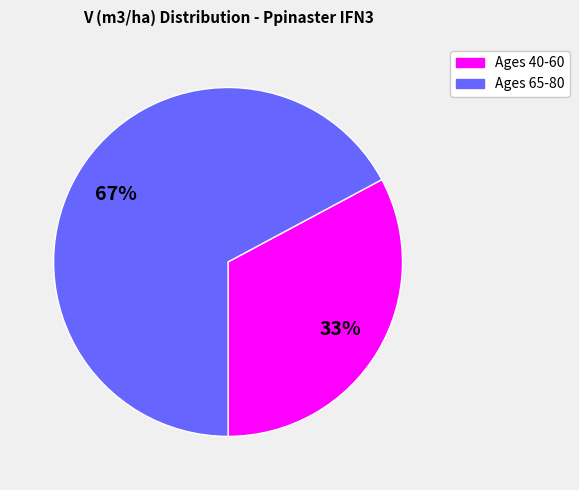

Between Ages 65-80 and Ages 40-60, which is larger?

Ages 65-80